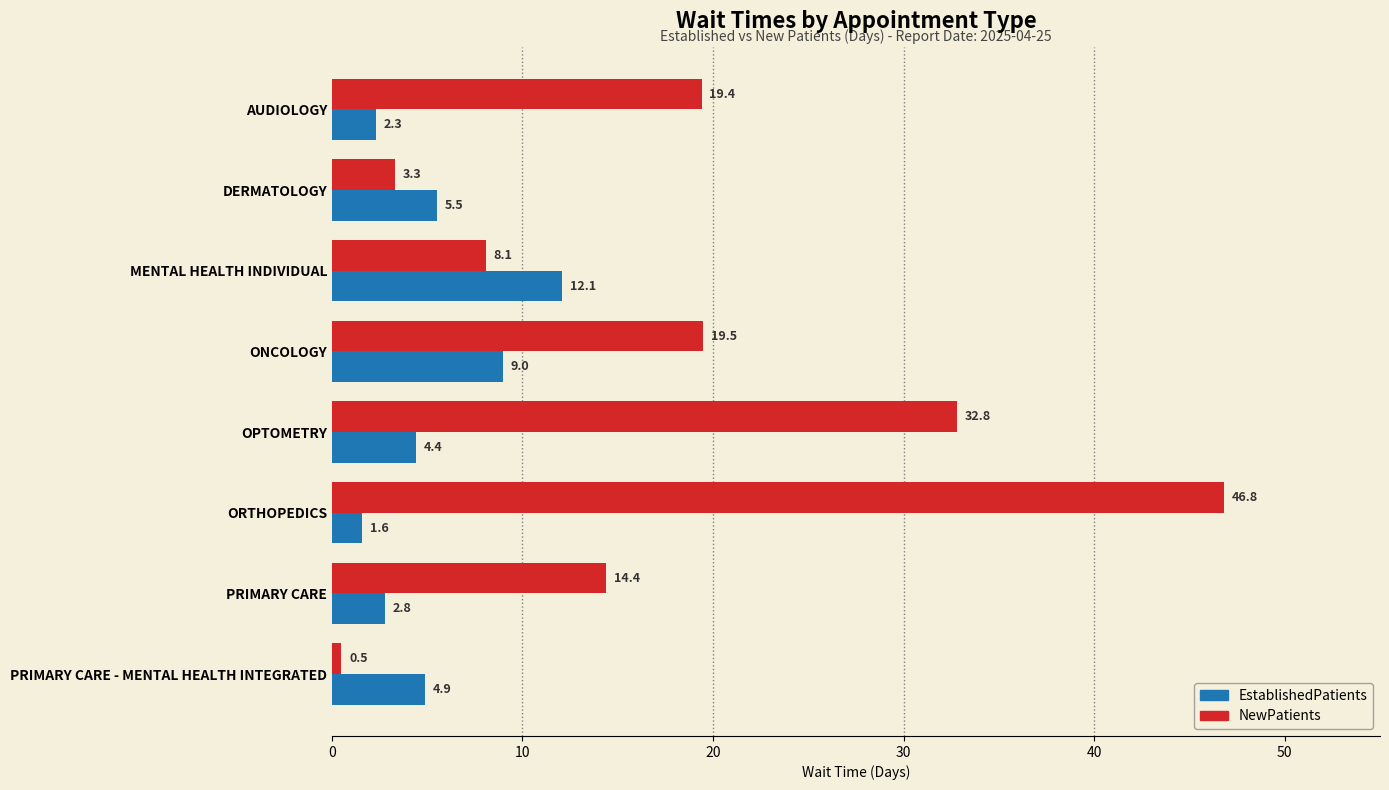

What is the difference between the highest and lowest values at ORTHOPEDICS?

45.2